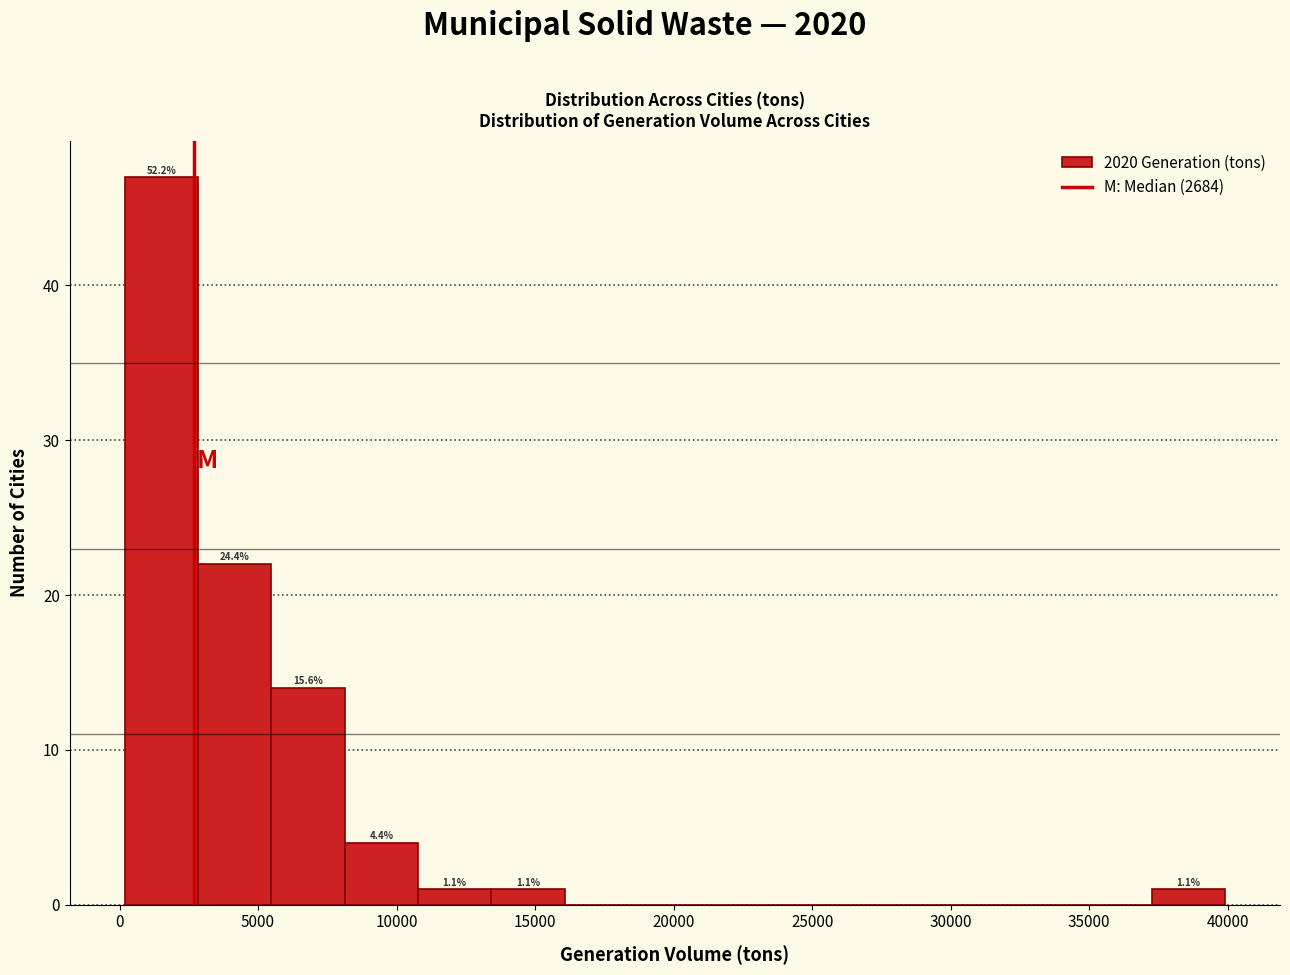

Which range on the x-axis has the tallest bar?

0 to 3000